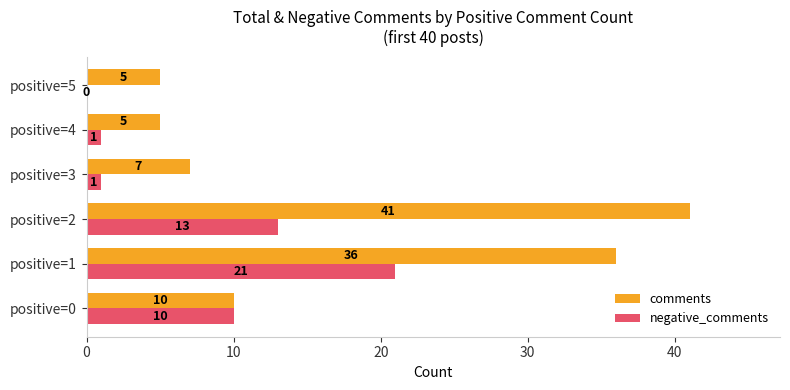

Which series changed the most between positive=2 and positive=4?

comments